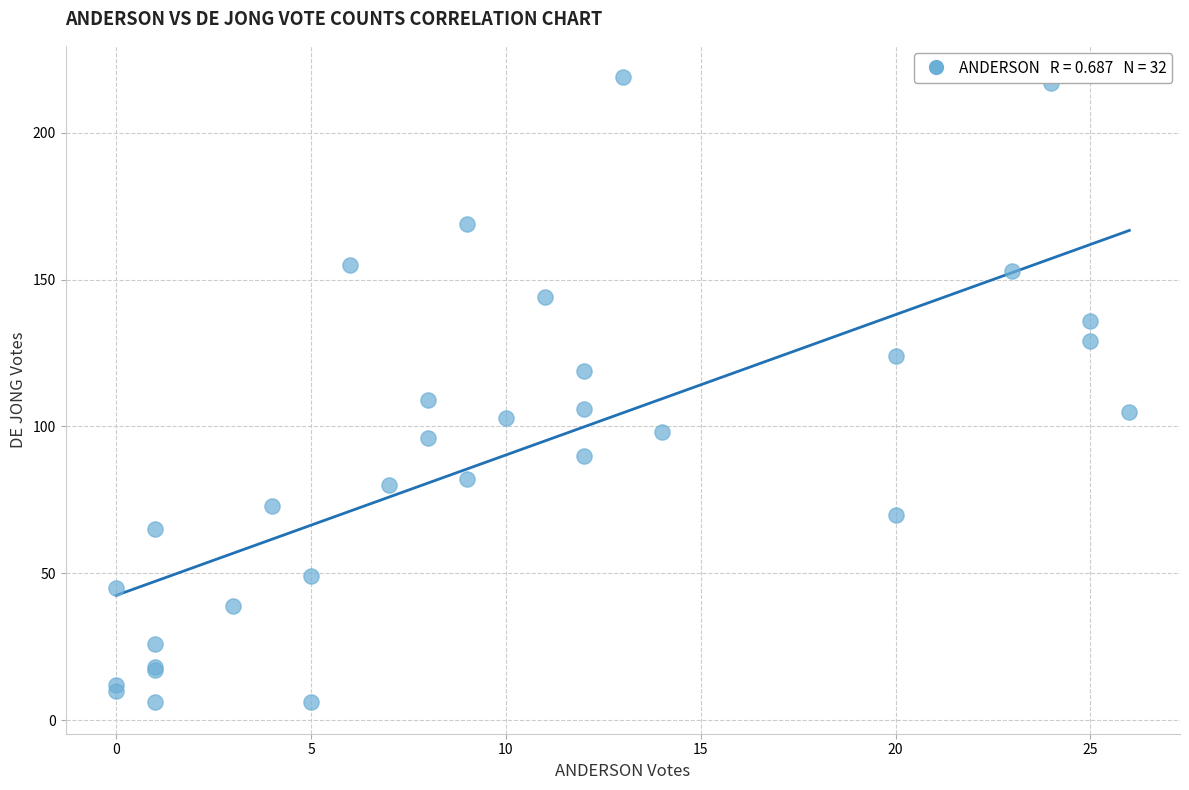

What Y value in the scatter plot is closest to 112?

109